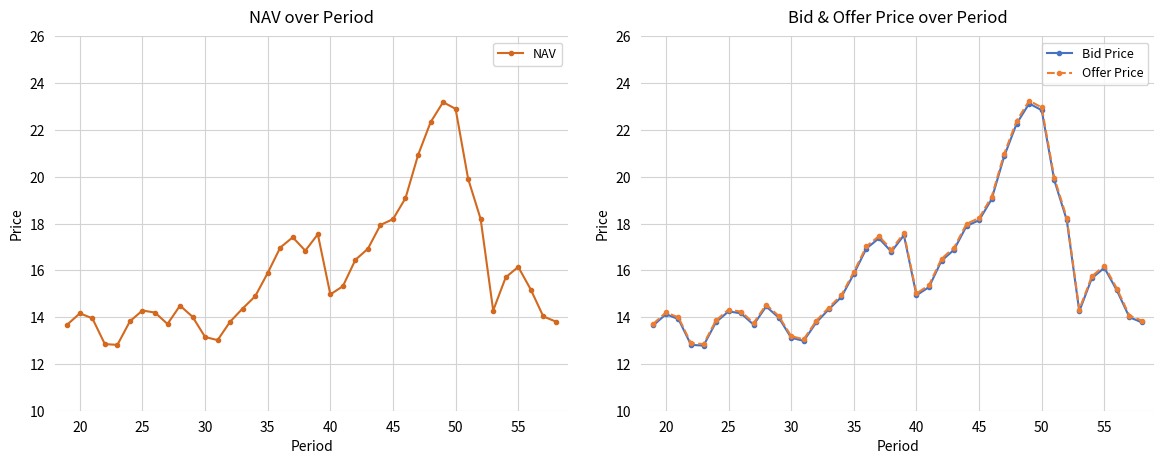

What is the lowest value of the Offer Price series?

12.9